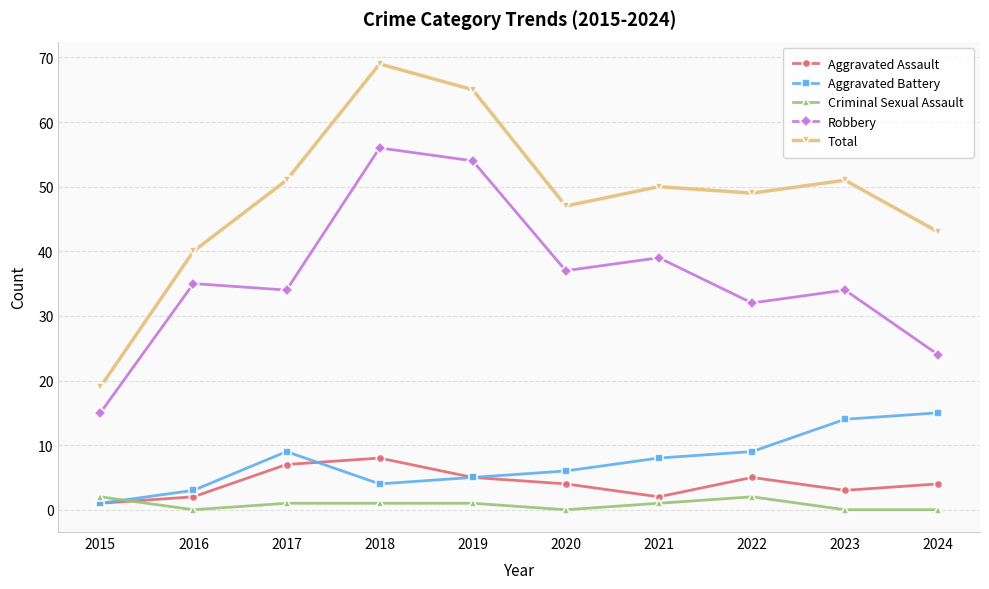

True or false: Aggravated Battery and Criminal Sexual Assault cross at least once.

True